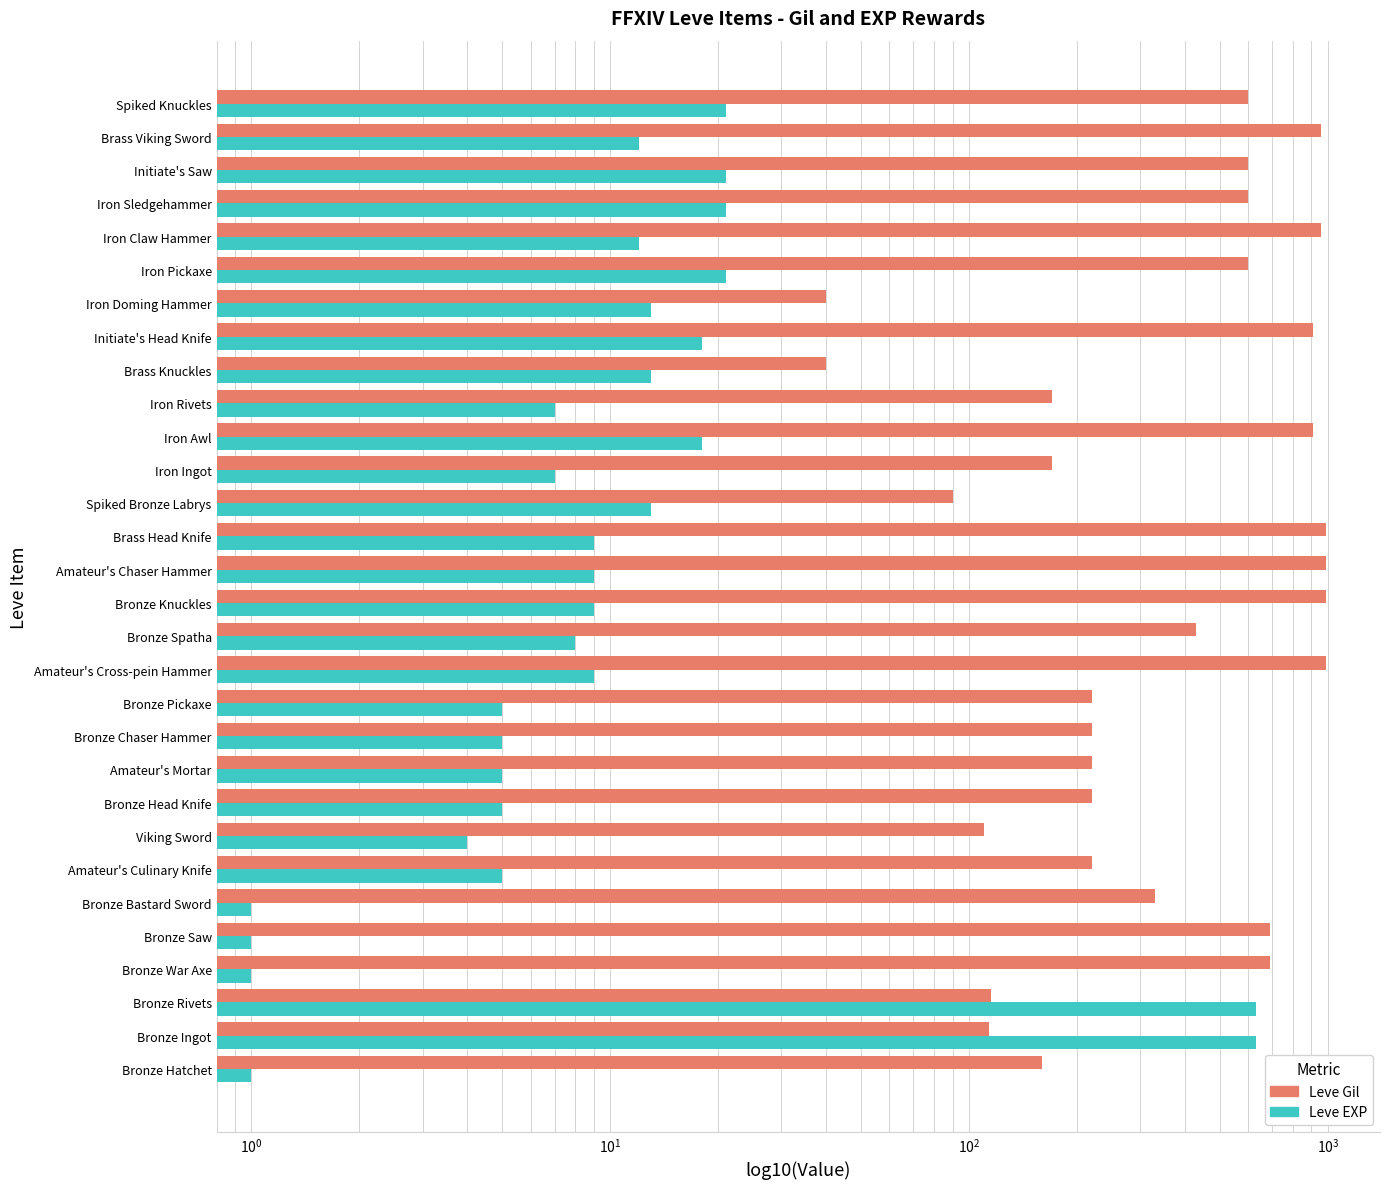

What is the approximate value of Leve EXP at Bronze Spatha, to the nearest 10?

10